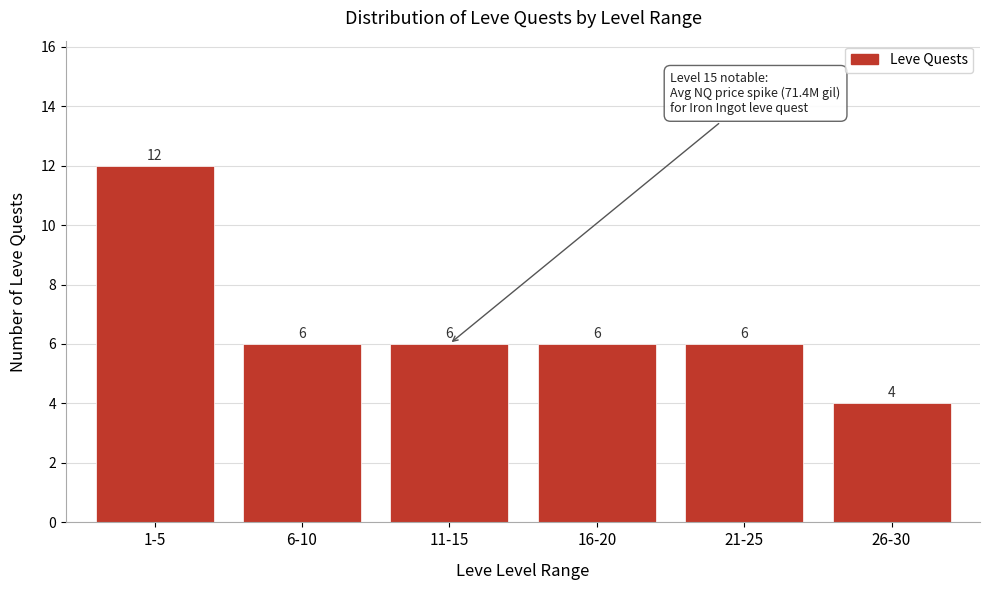

Reading left to right, what are all the values shown in this chart?

12	6	6	6	6	4